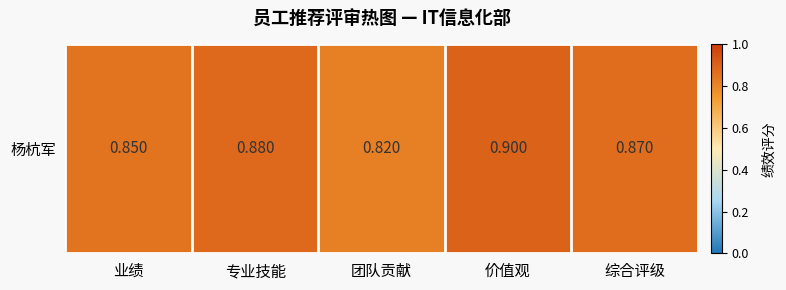

Count the values in the range 0 to 1.

5